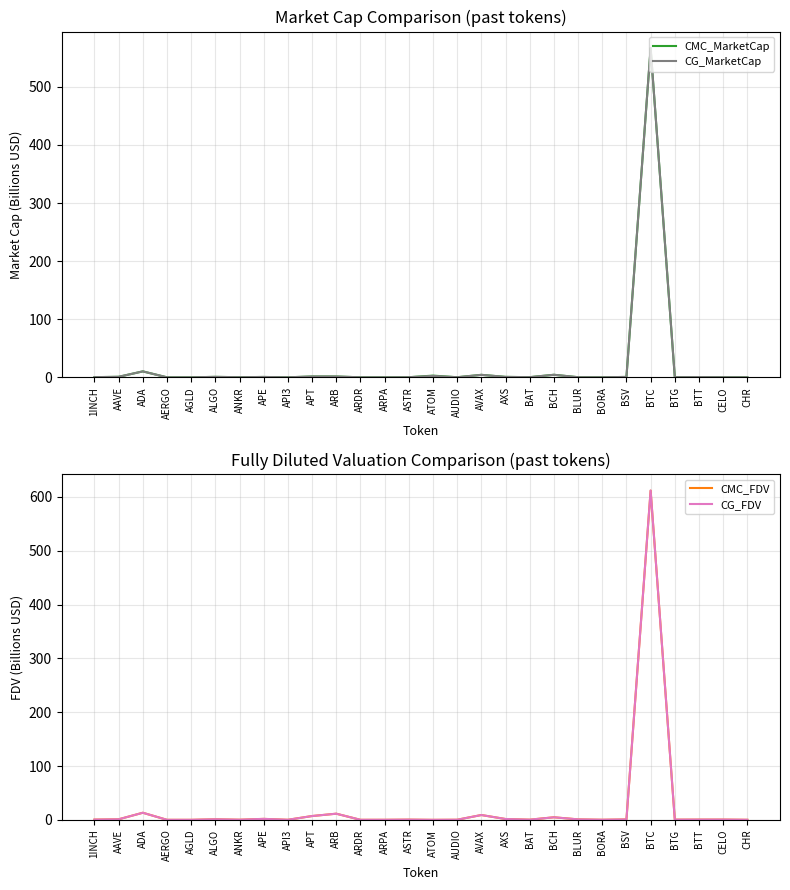

List the labels in order of CG_FDV value, smallest first.

ATOM, AGLD, AERGO, ARDR, ARPA, CHR, API3, BORA, AUDIO, ANKR, BAT, BTG, ASTR, 1INCH, BTT, CELO, BSV, BLUR, AAVE, ALGO, AXS, APE, BCH, APT, AVAX, ARB, ADA, BTC